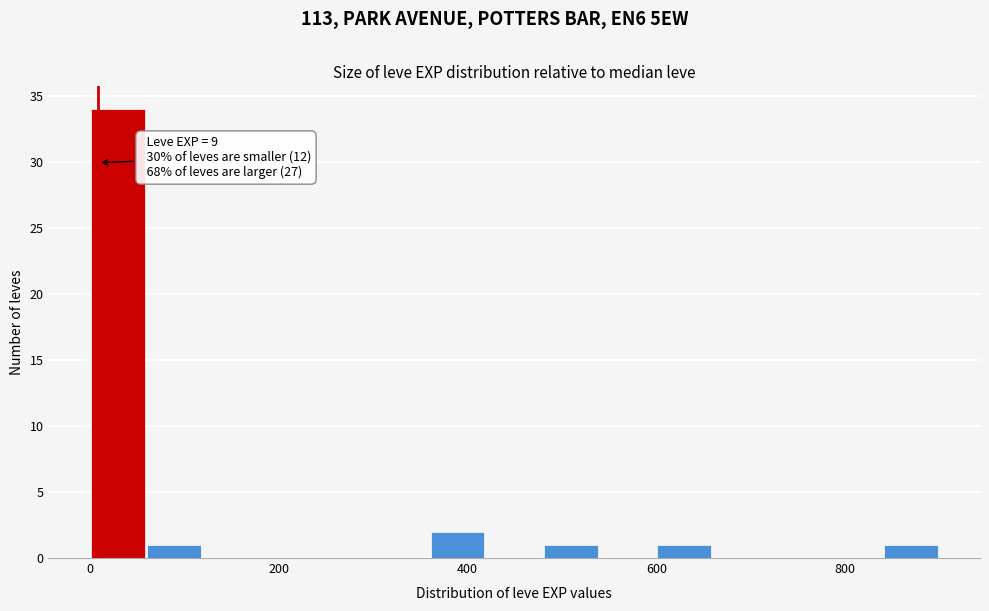

Read against the x-axis, roughly where is the centre of the tallest bar?

20